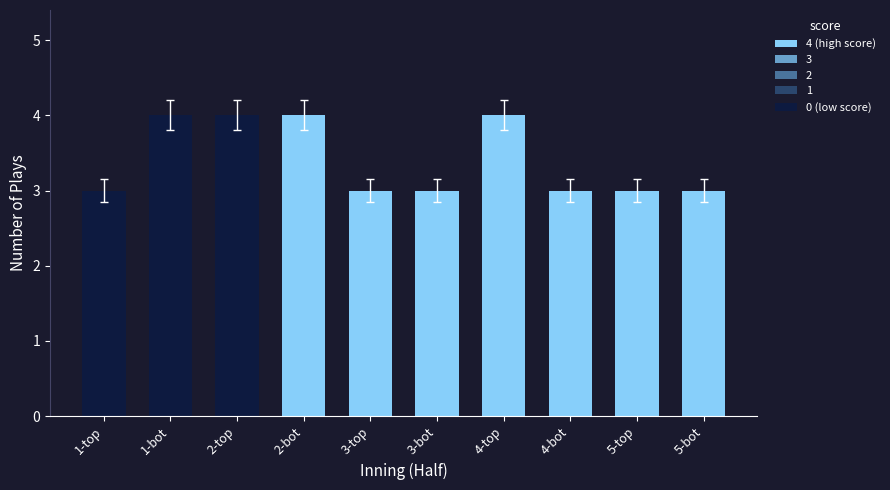

What is the difference between the values at 1-top and 4-top?

1